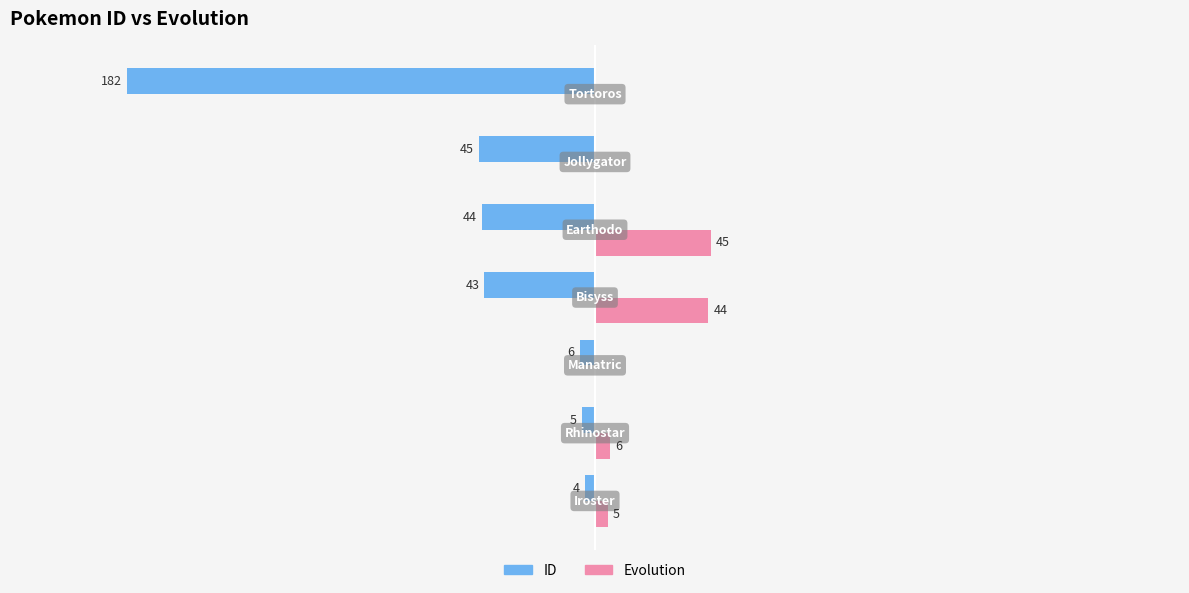

Which series has the largest total across all categories?

Evolution